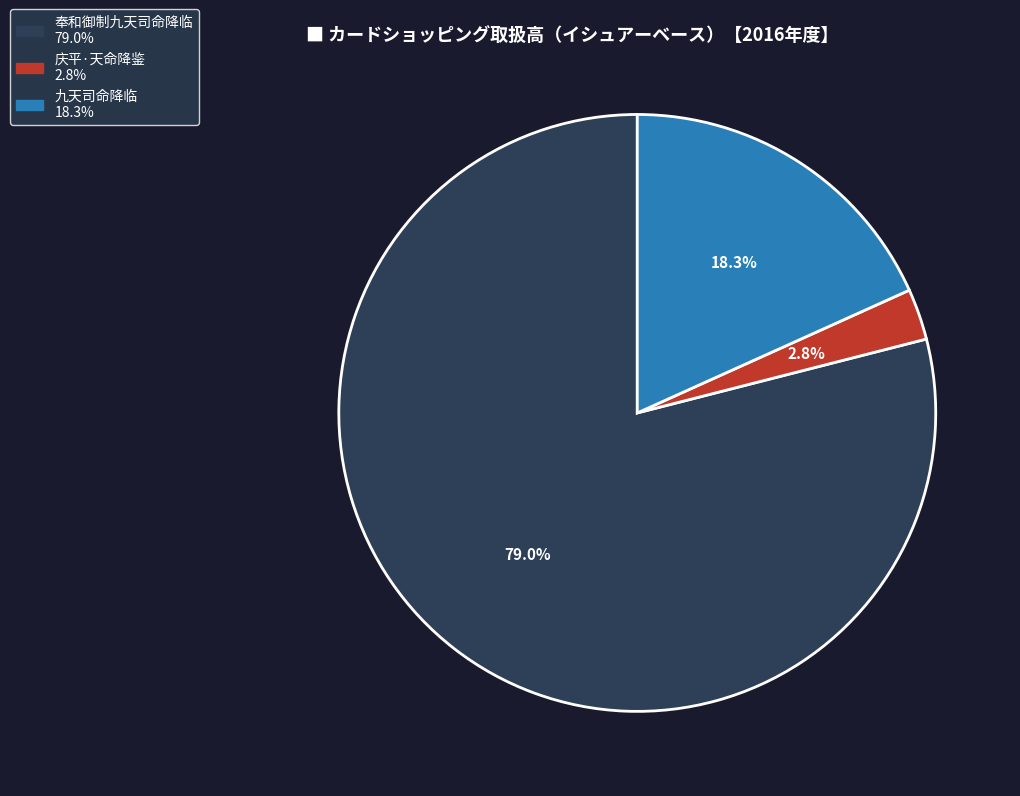

How much of the chart is everything except 九天司命降临?

81.7%